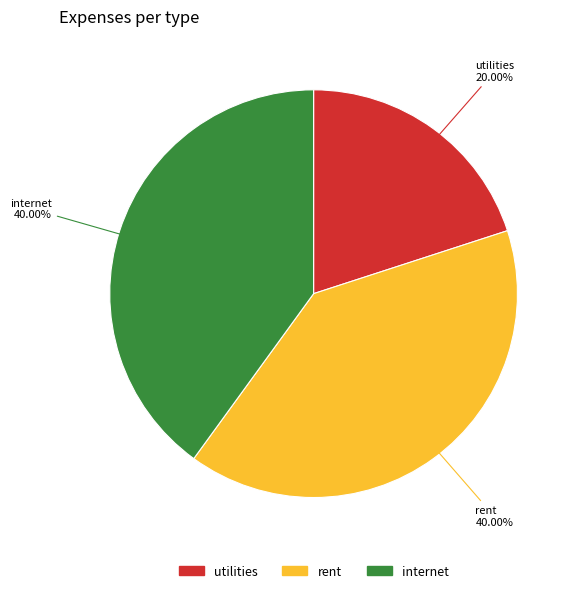

Count the number of slices in the pie.

3